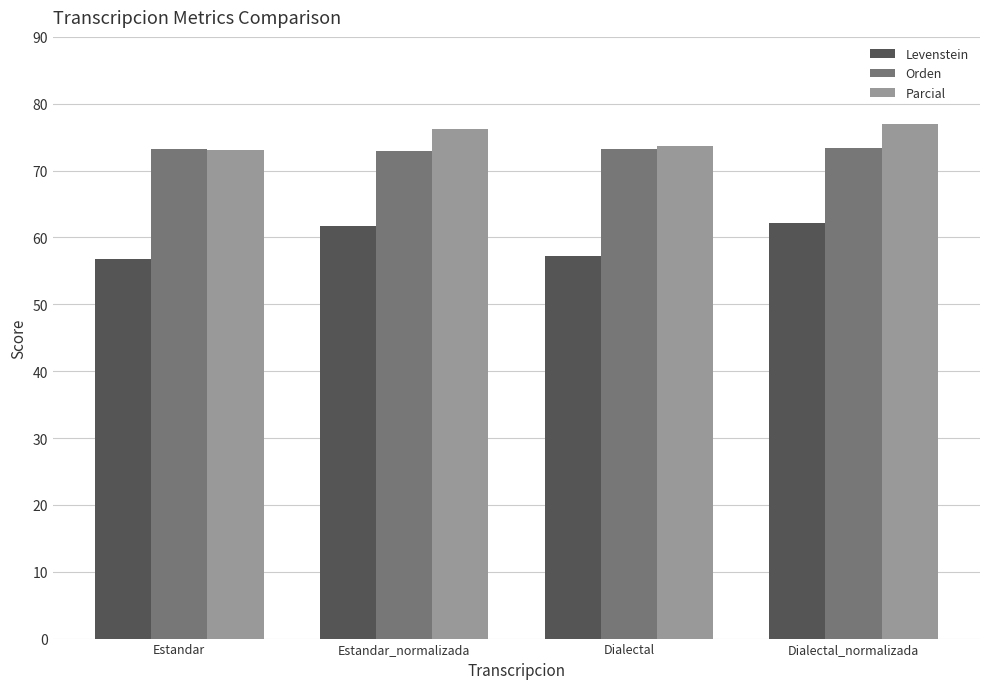

Is it true that Orden equals 73.3 at Dialectal?

True